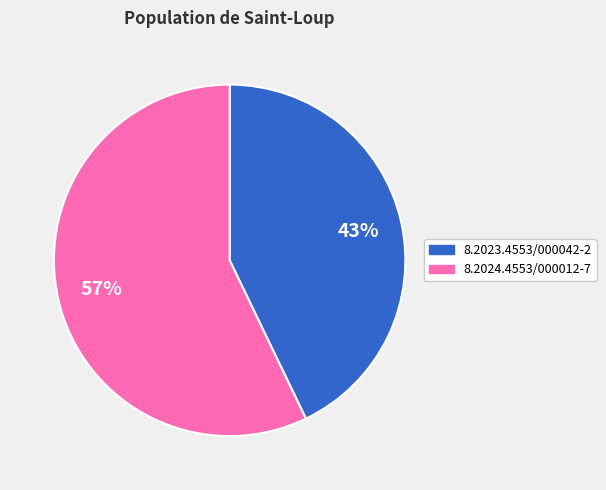

To the nearest percent, what percentage of the pie is 8.2023.4553/000042-2?

43%